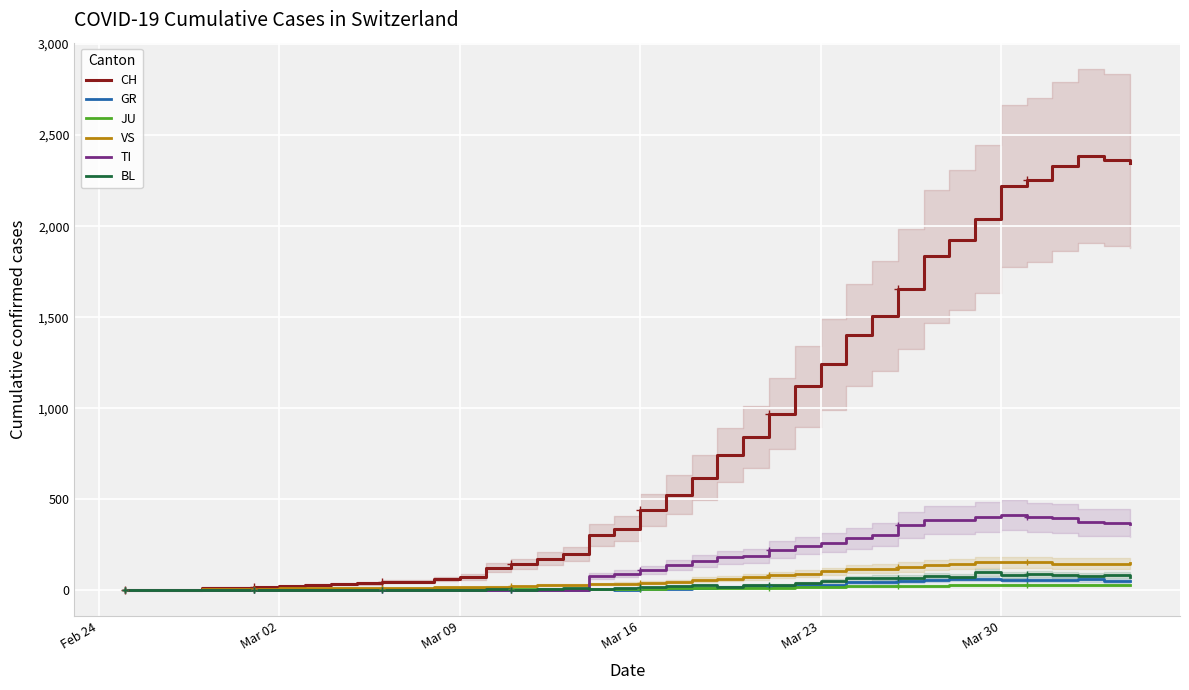

True or false: CH and GR intersect in this chart.

False